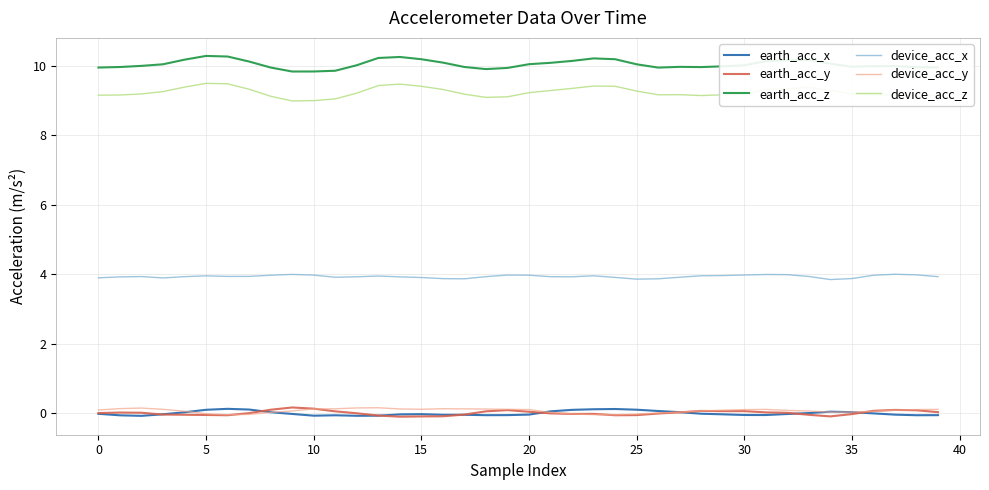

What is the greatest value displayed?

10.3